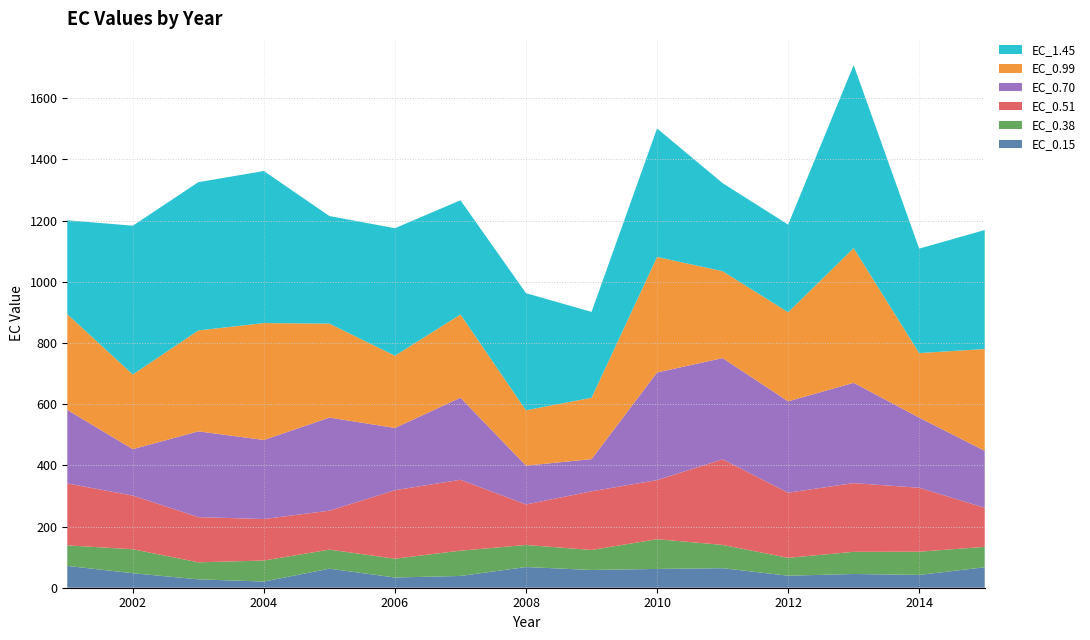

Reading left to right, transcribe all the data shown in this chart.

EC_0.15: 2001=71.4	2002=47.4	2003=27.4	2004=20.2	2005=62.2	2006=33.4	2007=38.5	2008=67.6	2009=58.0	2010=61.4	2011=63.8	2012=39.3	2013=44.9	2014=41.8	2015=66.9
EC_0.38: 2001=67.0	2002=78.3	2003=55.6	2004=68.6	2005=62.2	2006=61.5	2007=82.5	2008=72.1	2009=65.4	2010=97.2	2011=76.1	2012=58.5	2013=72.4	2014=75.9	2015=66.6
EC_0.51: 2001=202.4	2002=175.5	2003=147.7	2004=135.7	2005=127.4	2006=223.9	2007=231.7	2008=132.5	2009=191.8	2010=193.1	2011=279.8	2012=212.9	2013=224.6	2014=209.0	2015=127.7
EC_0.70: 2001=240.5	2002=151.5	2003=280.4	2004=258.3	2005=304.3	2006=203.3	2007=268.3	2008=126.9	2009=105.1	2010=351.8	2011=330.8	2012=298.5	2013=327.8	2014=229.2	2015=186.1
EC_0.99: 2001=312.8	2002=244.2	2003=329.7	2004=382.1	2005=307.0	2006=236.1	2007=272.0	2008=181.0	2009=200.5	2010=377.5	2011=283.9	2012=291.2	2013=440.1	2014=210.9	2015=332.8
EC_1.45: 2001=306.8	2002=486.1	2003=484.6	2004=496.9	2005=351.6	2006=416.6	2007=373.3	2008=382.7	2009=280.7	2010=419.9	2011=287.8	2012=286.3	2013=598.4	2014=341.3	2015=388.9